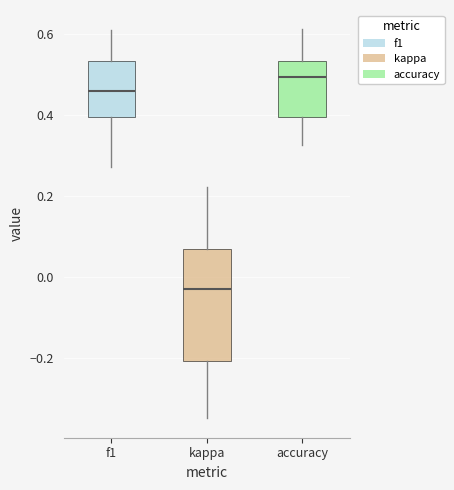

Comparing the boxes themselves (not the whiskers), which one is the tallest?

kappa